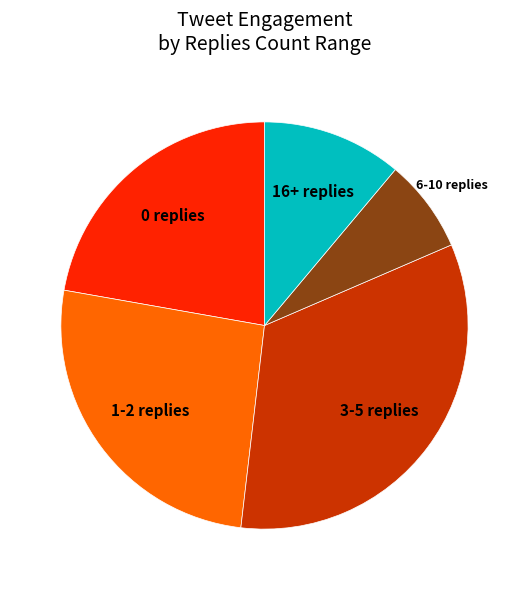

Count the number of slices in the pie.

5